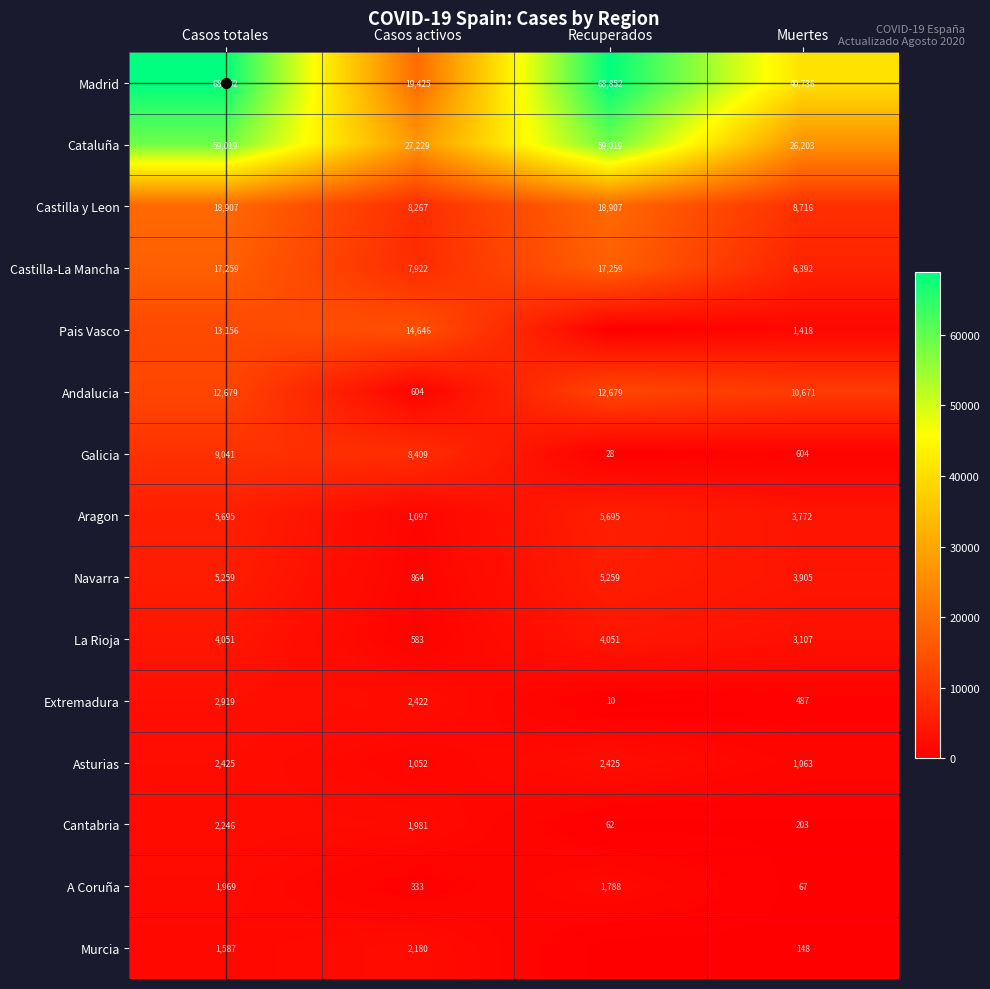

What is the sum of the Andalucia values at Muertes and Casos totales?

23350